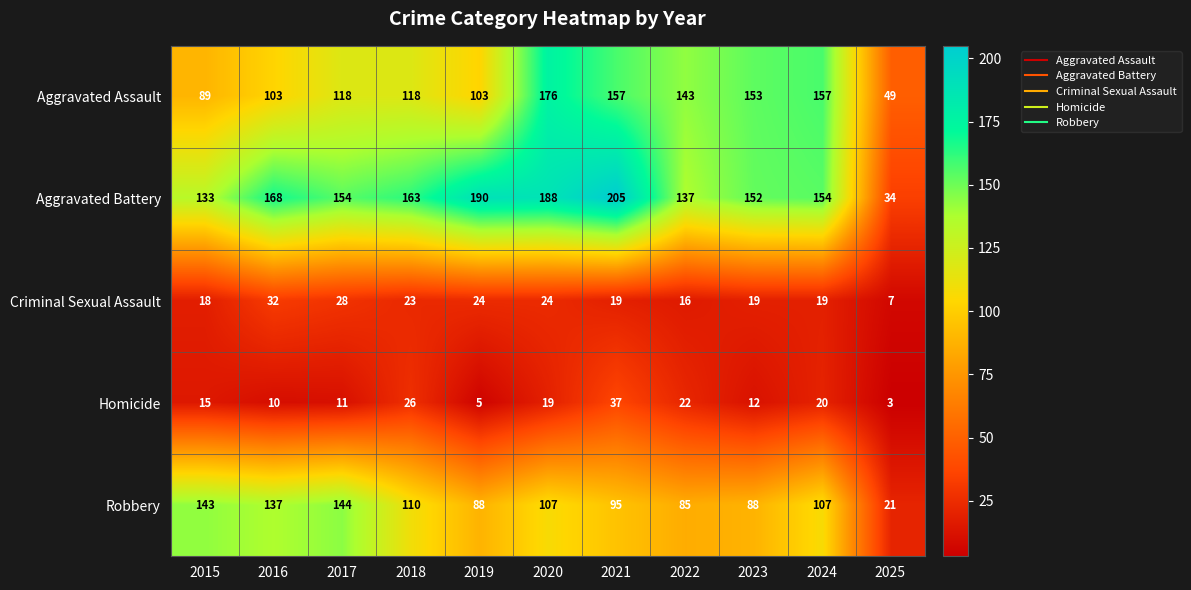

Which series has the largest total across all categories?

Aggravated Battery